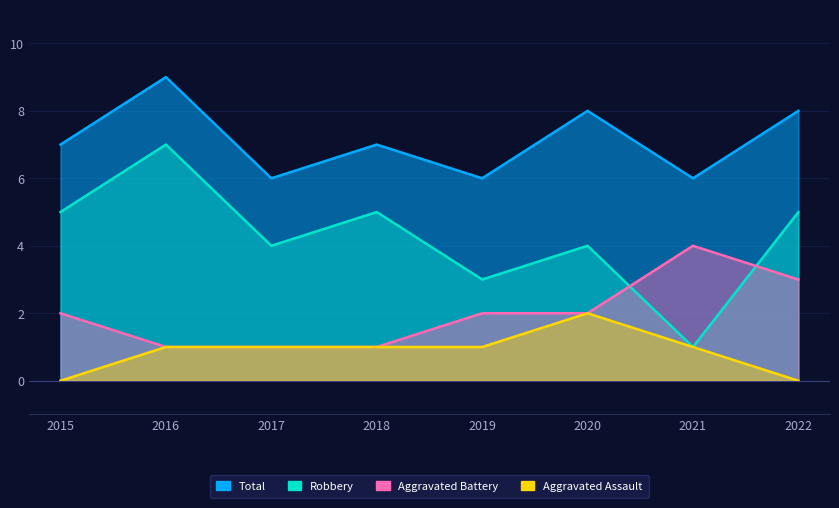

What is the sum of the Robbery values at 2016 and 2018?

12